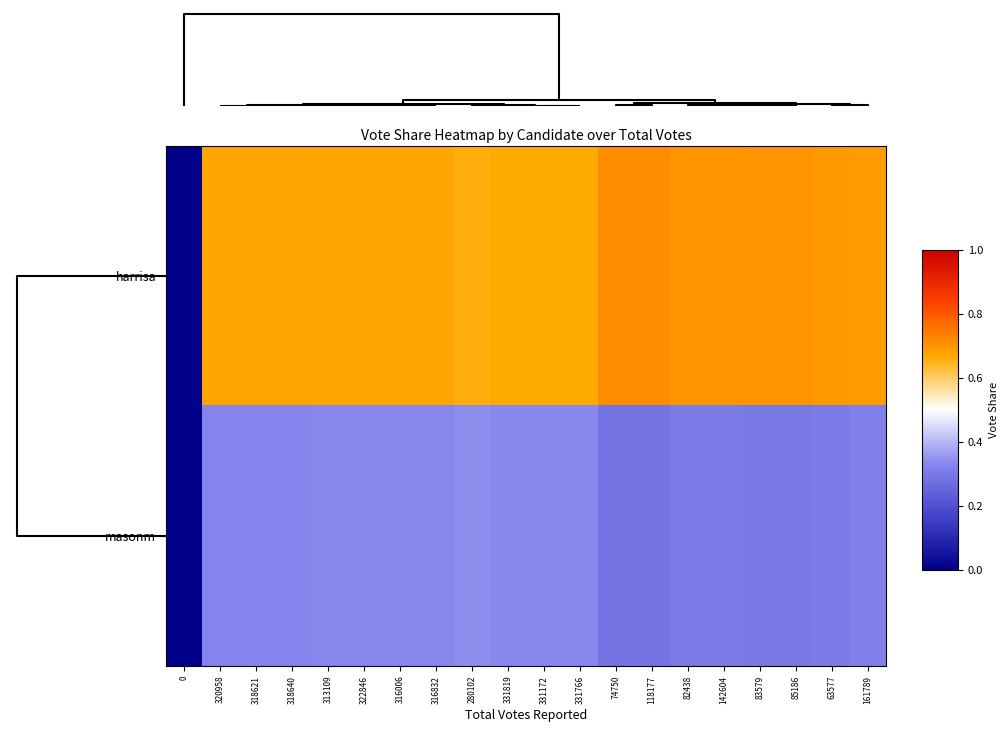

Reading right to left, transcribe all the data shown in this chart.

harrisa: 161789=0.7	63577=0.7	85186=0.7	83579=0.7	142604=0.7	82438=0.7	118177=0.7	74750=0.7	331766=0.7	331172=0.7	331819=0.7	280102=0.7	316832=0.7	316006=0.7	322846=0.7	313109=0.7	318640=0.7	318621=0.7	320958=0.7	0=0.0
masonm: 161789=0.3	63577=0.3	85186=0.3	83579=0.3	142604=0.3	82438=0.3	118177=0.3	74750=0.3	331766=0.3	331172=0.3	331819=0.3	280102=0.3	316832=0.3	316006=0.3	322846=0.3	313109=0.3	318640=0.3	318621=0.3	320958=0.3	0=0.0